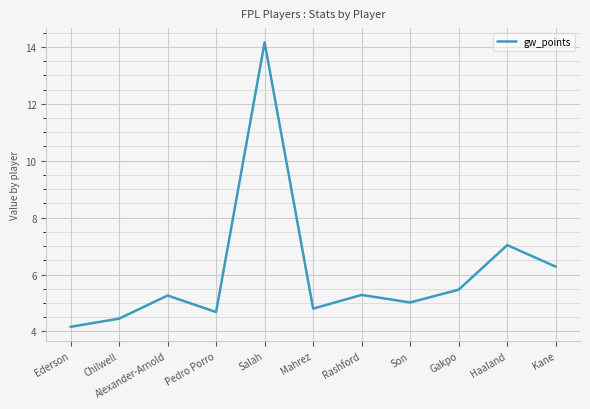

What is the difference between the values at Haaland and Alexander-Arnold?

1.8